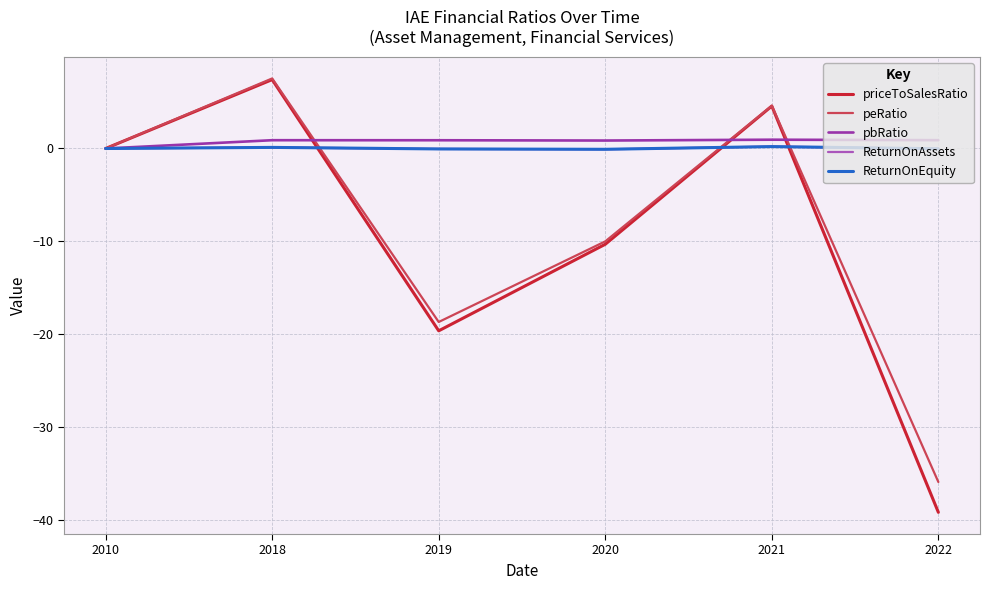

Where is peRatio nearest to the value -14?

2020